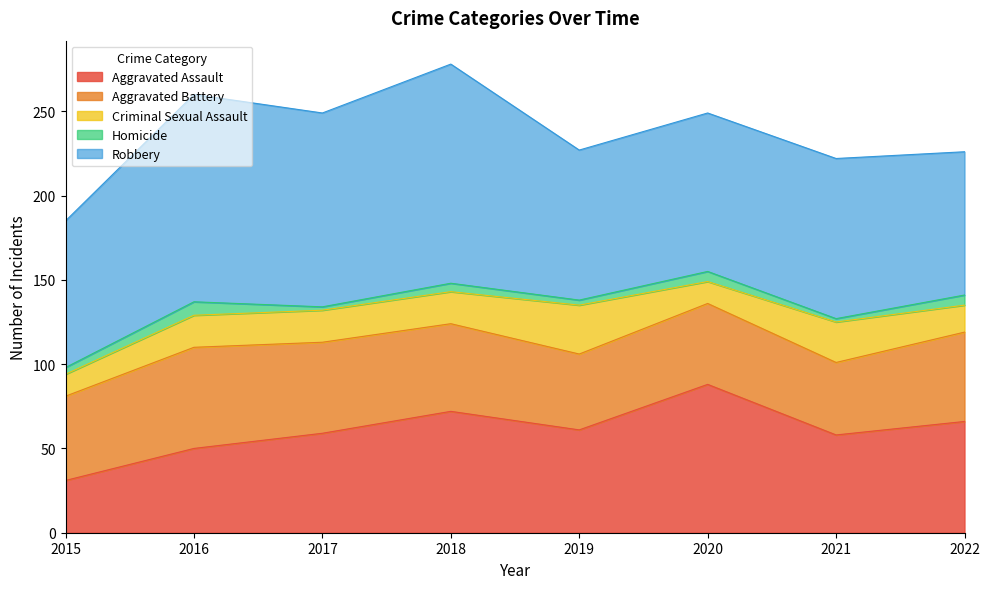

How many data points does each series have?

8